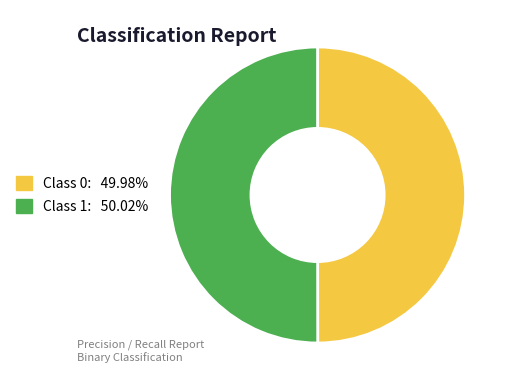

Is the sum of Class 0: 49.98% and Class 1: 50.02% greater than half?

Yes